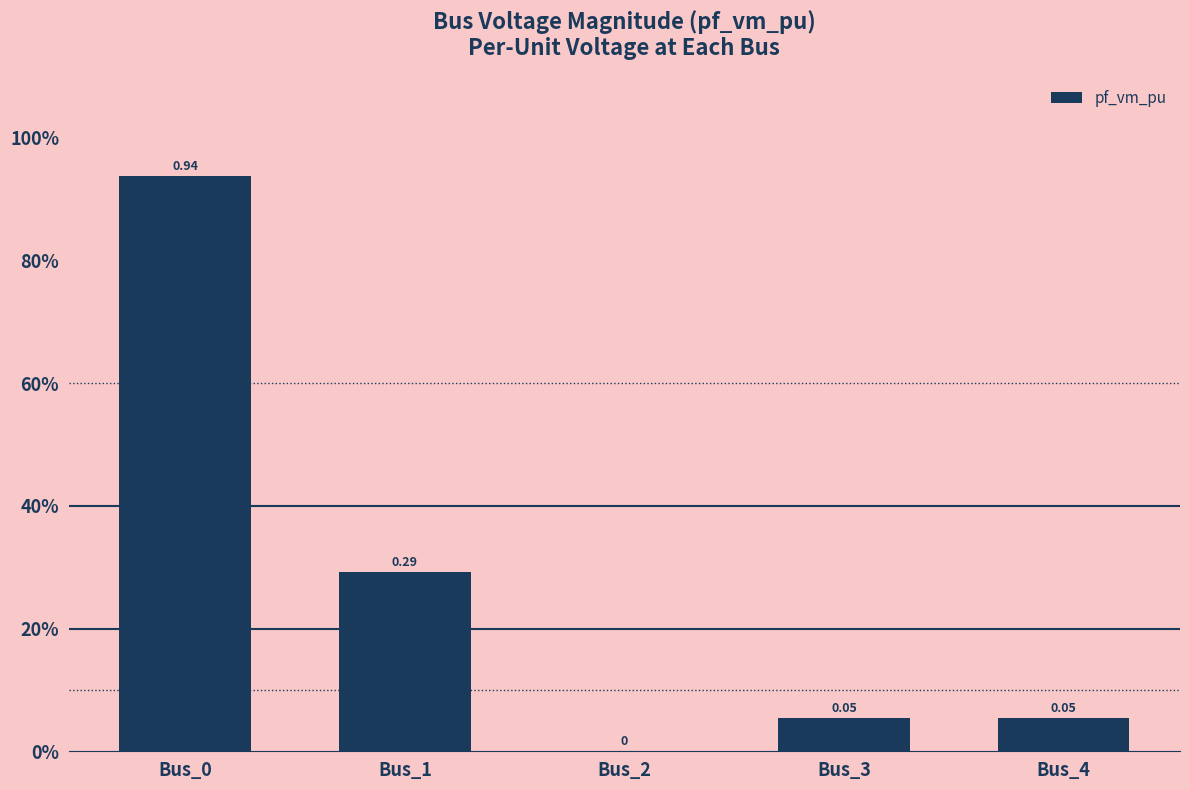

The value at Bus_3 is 0.1. True or false?

True